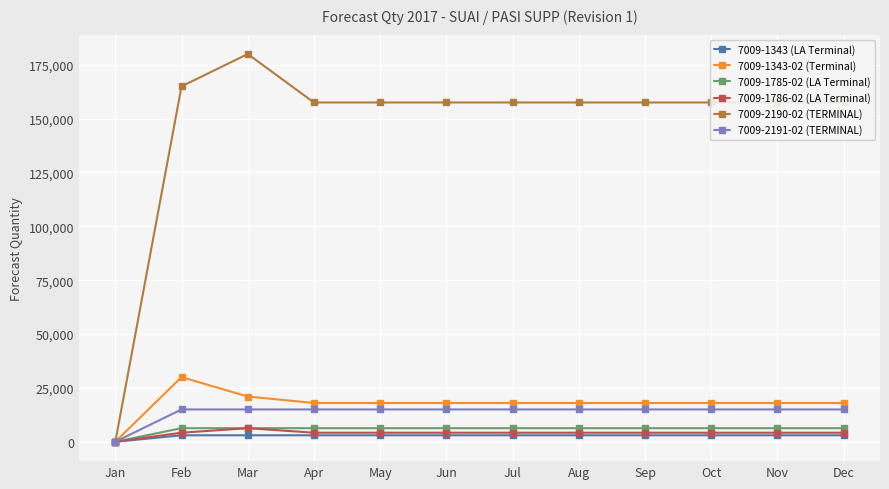

What is the value of the 7009-1343 (LA Terminal) point at the 9th from the left?

3000